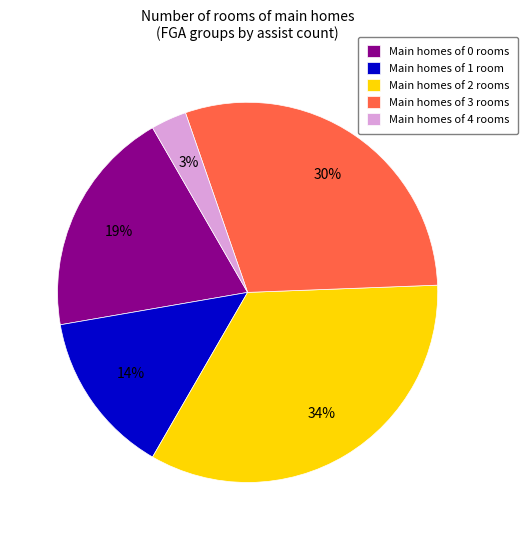

Between Main homes of 3 rooms and Main homes of 1 room, which is larger?

Main homes of 3 rooms